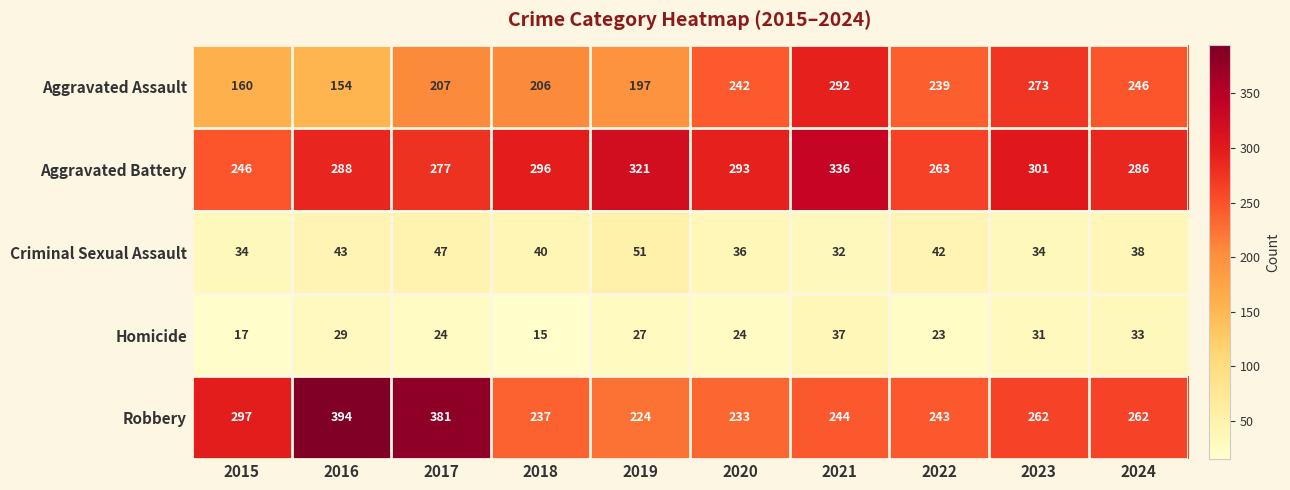

List the series in order of their peak value, lowest first.

Homicide, Criminal Sexual Assault, Aggravated Assault, Aggravated Battery, Robbery